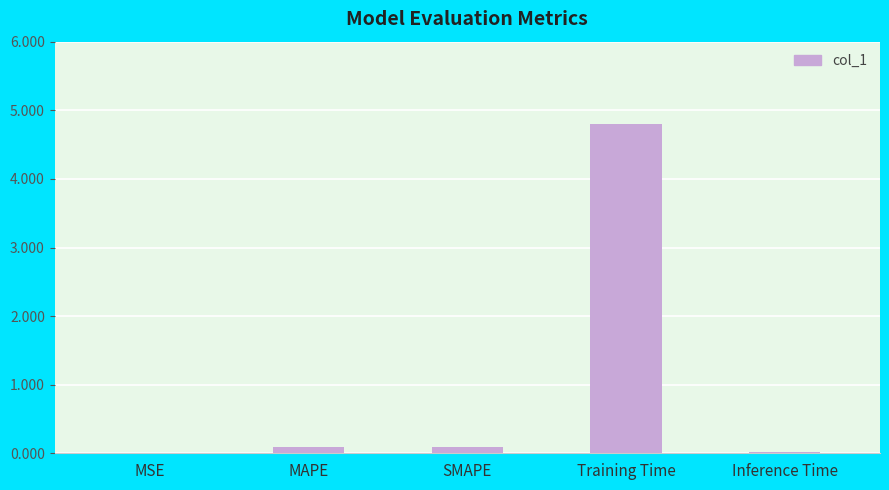

What is the sum of all values?

5.0